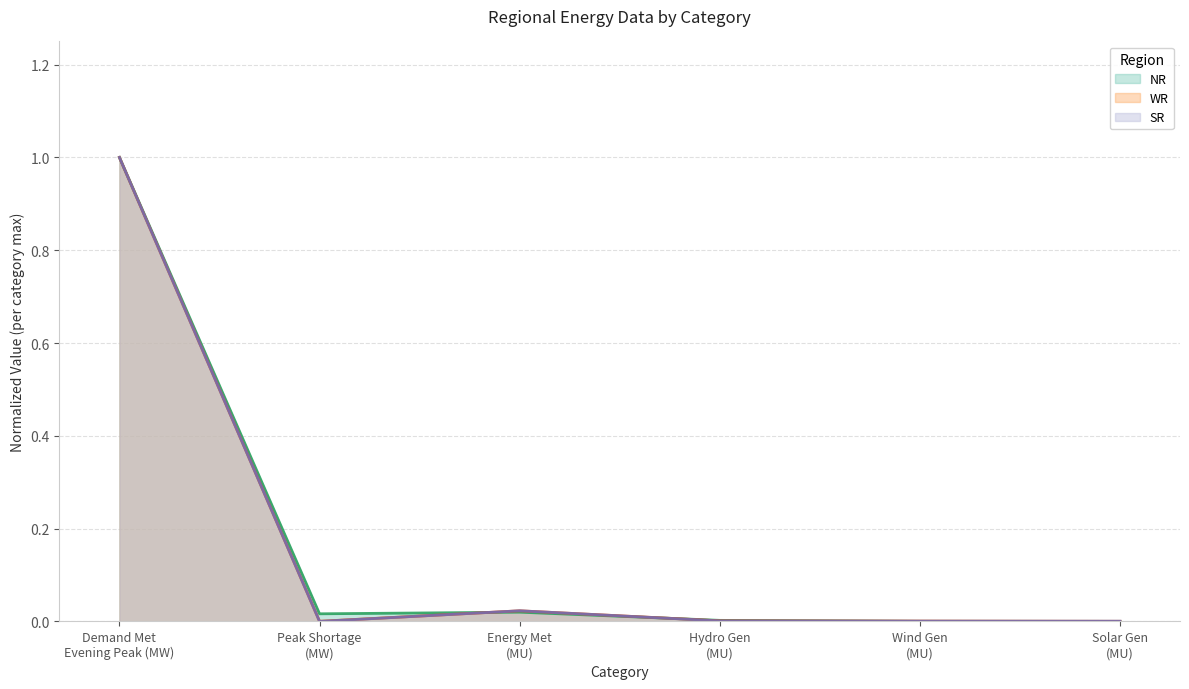

What is the label of the 2nd point from the right?

Wind Gen
(MU)